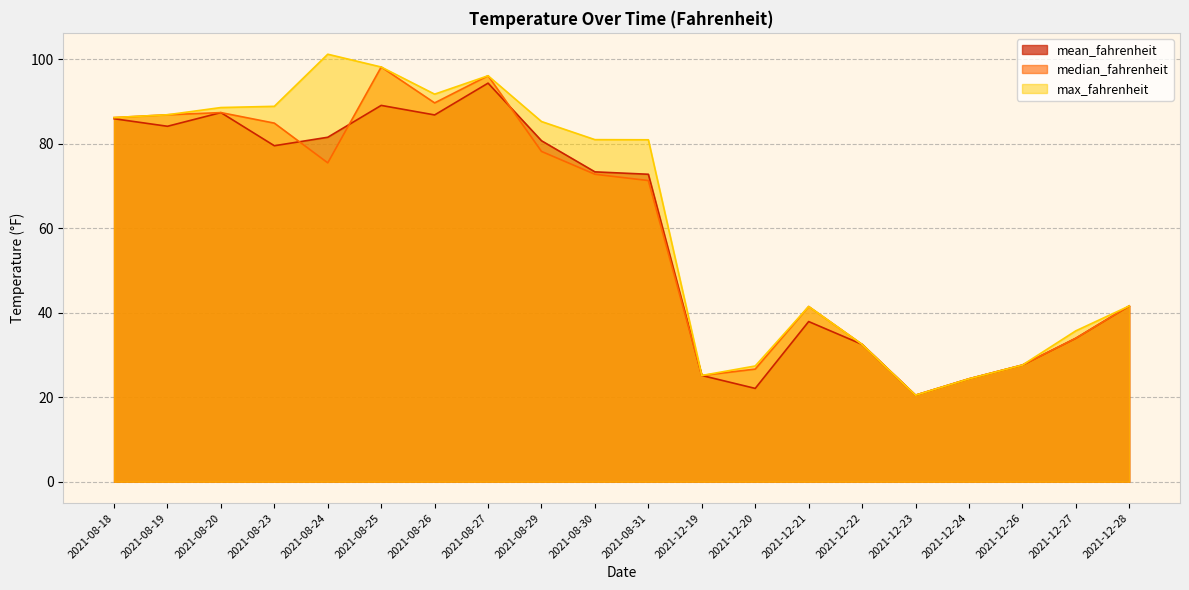

What are all the series names shown in the legend?

mean_fahrenheit, median_fahrenheit, max_fahrenheit